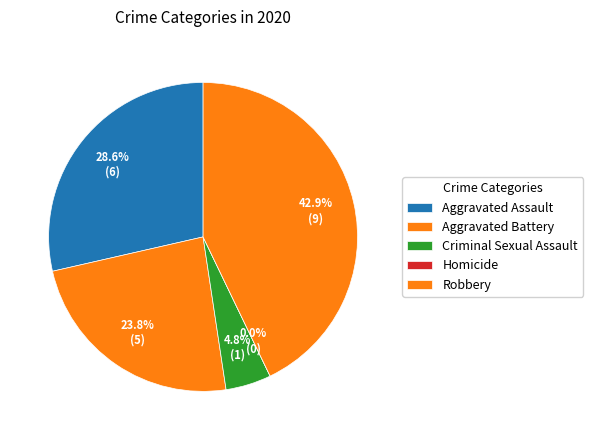

How many slices are in this pie chart?

5